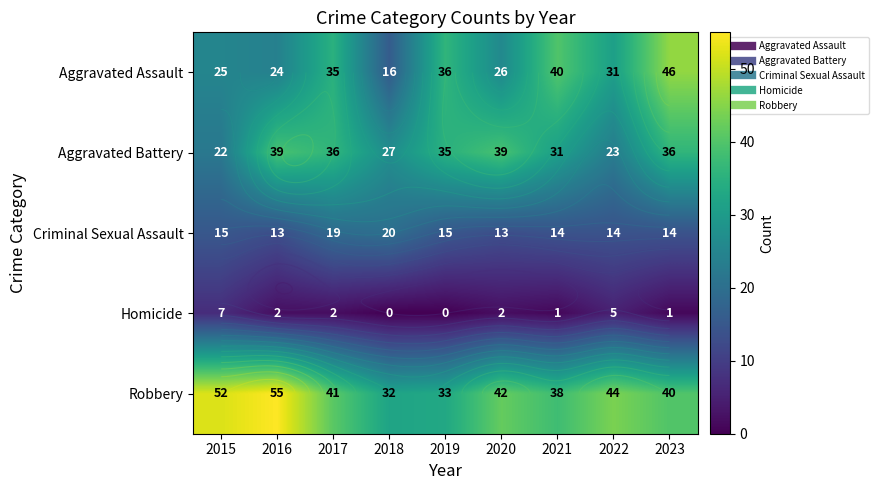

At how many categories does at least one series exceed 7?

9